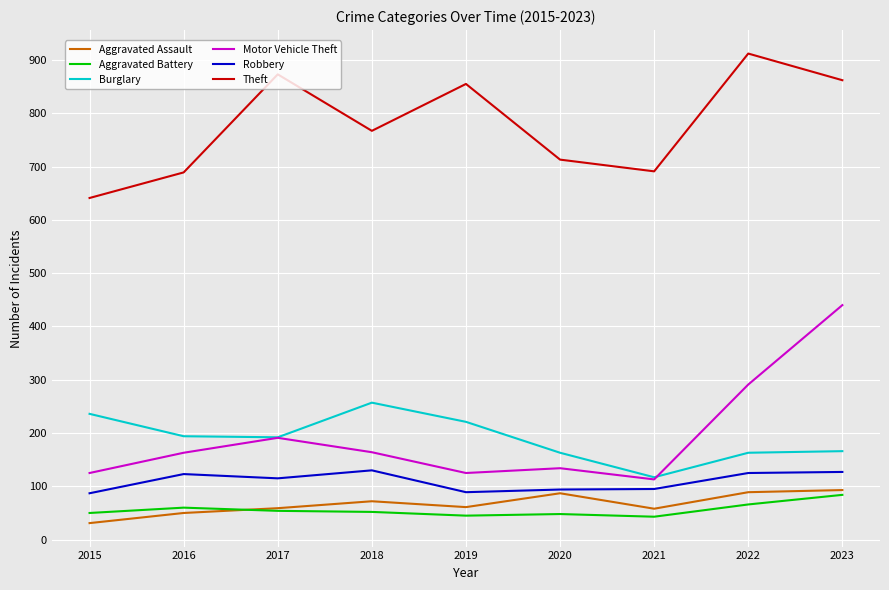

What is the sum of all Motor Vehicle Theft values?

1746